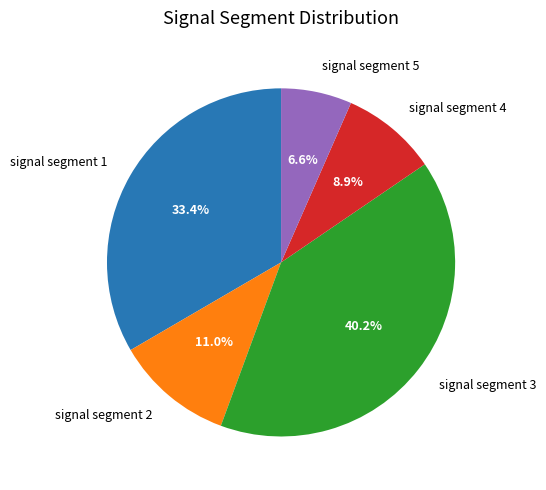

To the nearest percent, what is the combined percentage of signal segment 2 and signal segment 5?

18%